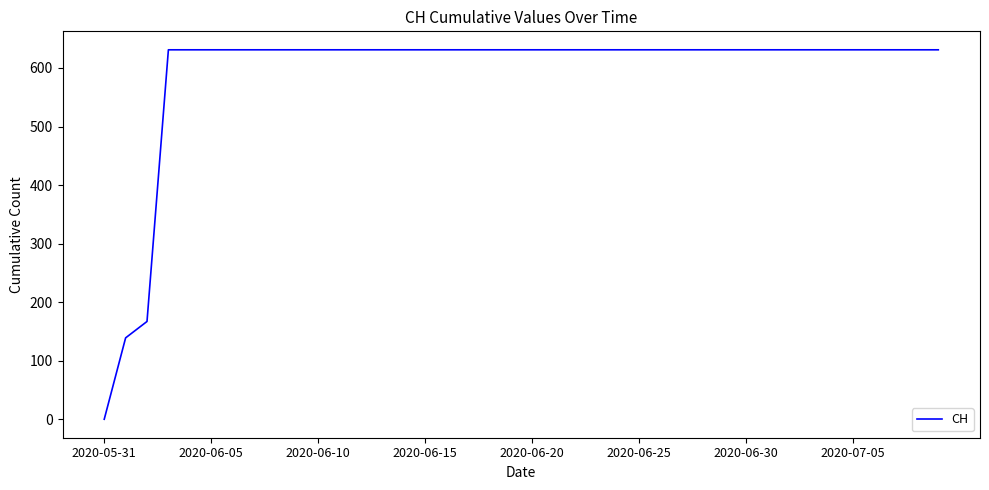

Reading left to right, extract all data points from this chart.

0	139	167	631	631	631	631	631	631	631	631	631	631	631	631	631	631	631	631	631	631	631	631	631	631	631	631	631	631	631	631	631	631	631	631	631	631	631	631	631